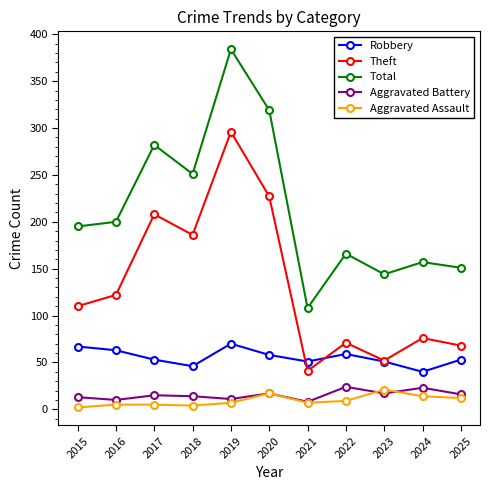

At which label is Theft closest to 168?

2018